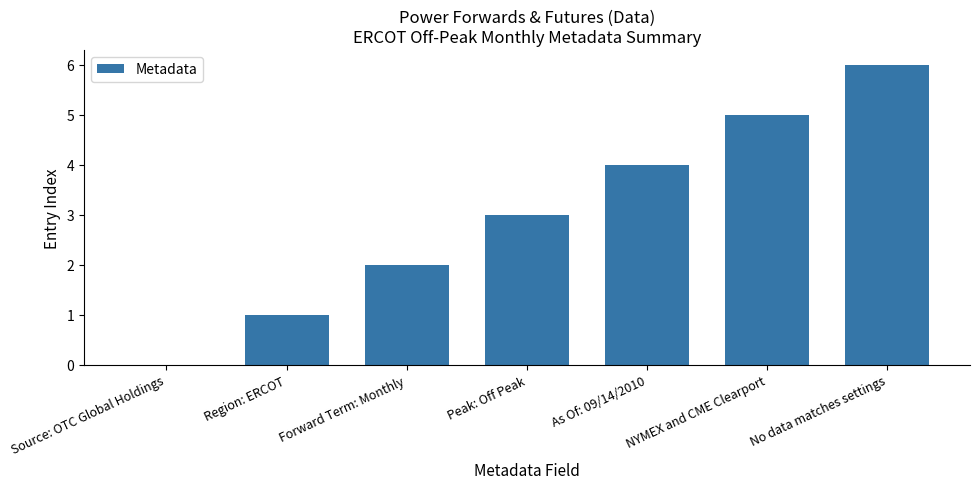

Approximately how many times larger is the value at Peak: Off Peak compared to No data matches settings?

0.5